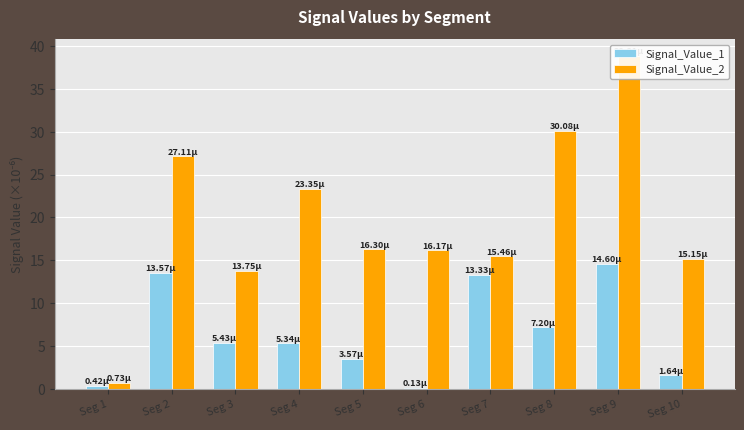

What is the average value of the Signal_Value_2 series?

19.7